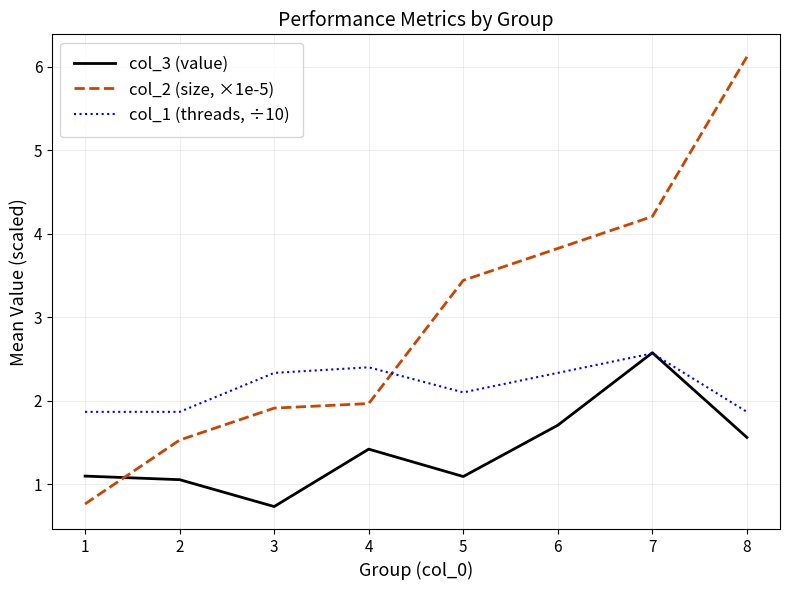

True or false: col_2 (size, ×1e-5) has more than 2 interior local peaks.

False